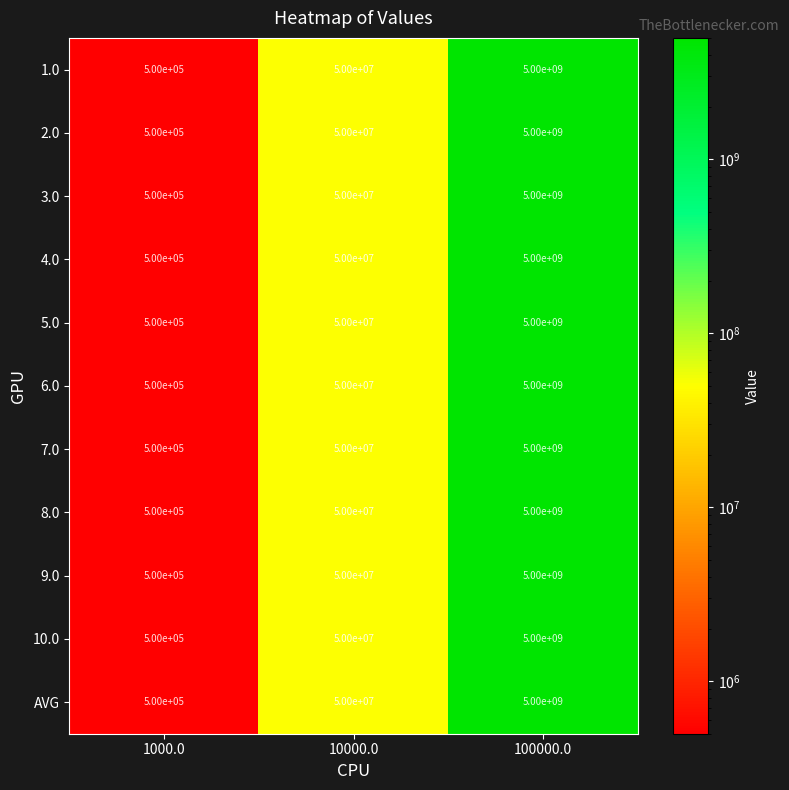

Rank the categories by AVG value from highest to lowest.

100000.0, 10000.0, 1000.0